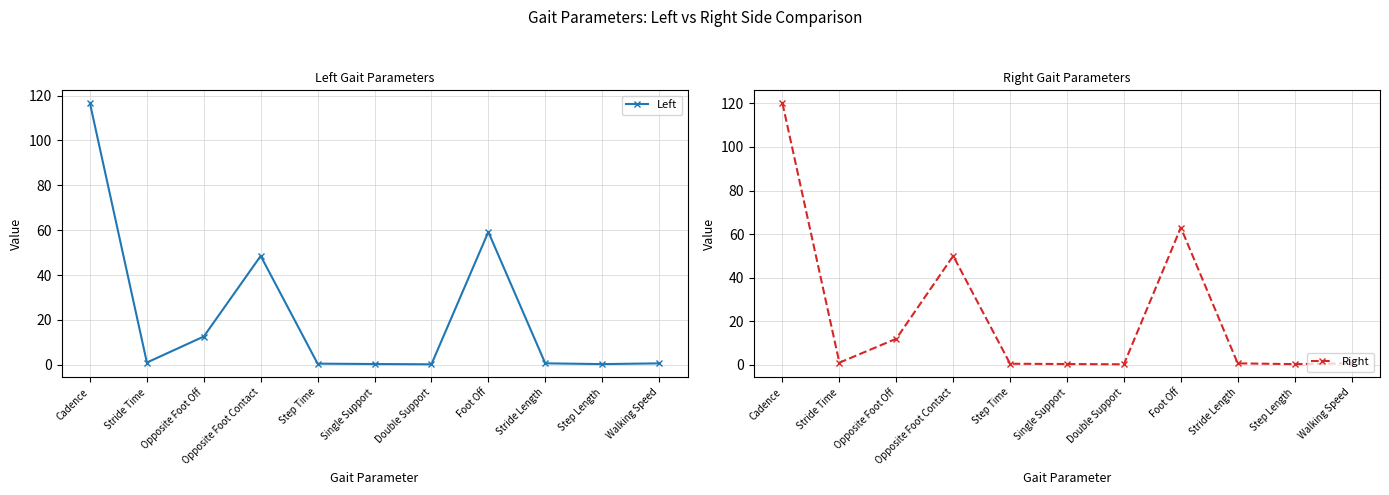

How many intersections are there between Right and Left?

4